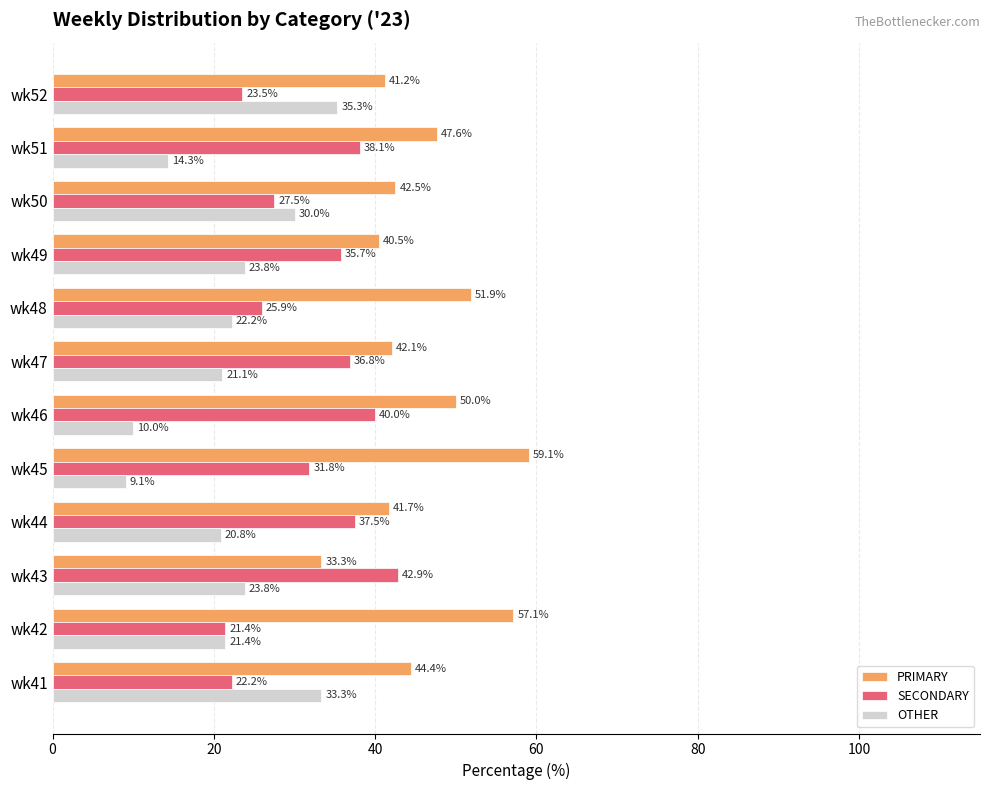

List the series in order of their peak value, lowest first.

OTHER, SECONDARY, PRIMARY